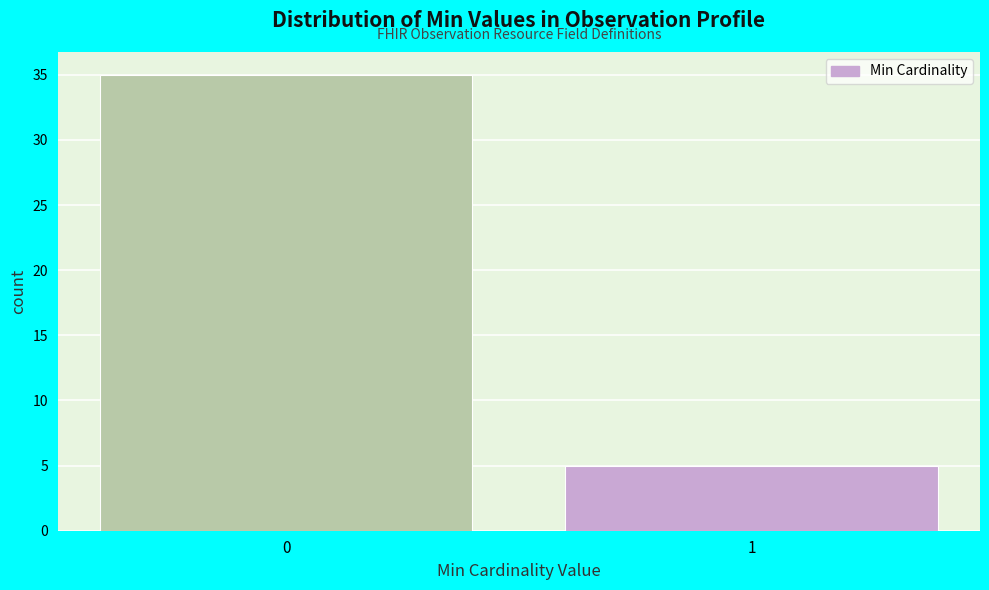

Reading left to right, list all the values displayed in this chart.

0=35	1=5